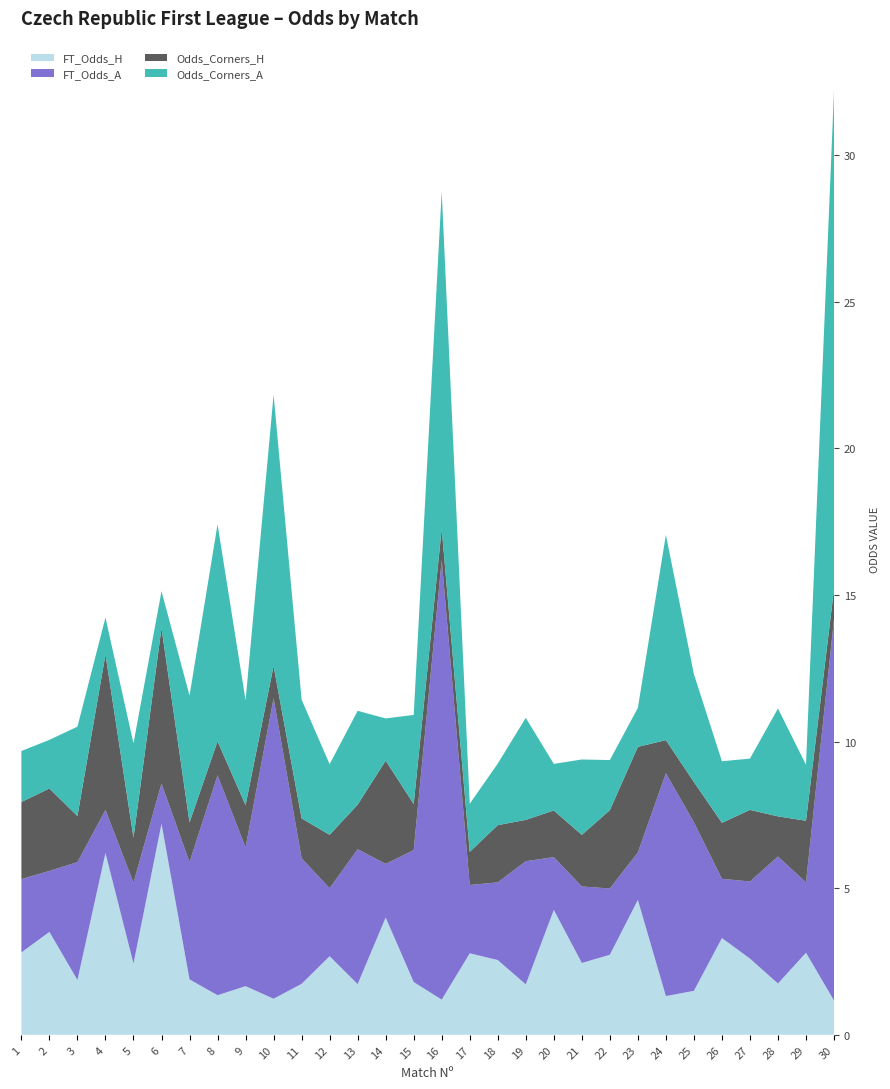

Reading left to right, transcribe all the data shown in this chart.

FT_Odds_H: 2.8	3.5	1.9	6.2	2.4	7.2	1.9	1.4	1.7	1.2	1.7	2.7	1.7	4.0	1.8	1.2	2.8	2.5	1.7	4.3	2.5	2.7	4.6	1.3	1.5	3.3	2.6	1.8	2.8	1.2
FT_Odds_A: 2.5	2.1	4.0	1.5	2.8	1.4	4.0	7.5	4.7	10.2	4.3	2.3	4.6	1.8	4.5	15.0	2.3	2.6	4.2	1.8	2.6	2.3	1.6	7.6	5.8	2.0	2.6	4.3	2.4	13.0
Odds_Corners_H: 2.6	2.8	1.6	5.3	1.5	5.3	1.4	1.2	1.4	1.1	1.4	1.8	1.5	3.5	1.6	1.1	1.1	1.9	1.4	1.6	1.8	2.7	3.6	1.1	1.4	1.9	2.4	1.4	2.1	1.0
Odds_Corners_A: 1.7	1.7	3.0	1.3	3.2	1.3	4.3	7.4	3.6	9.2	4.0	2.4	3.2	1.4	3.0	11.5	1.6	2.1	3.5	1.6	2.6	1.7	1.3	7.0	3.7	2.1	1.8	3.7	1.9	17.0